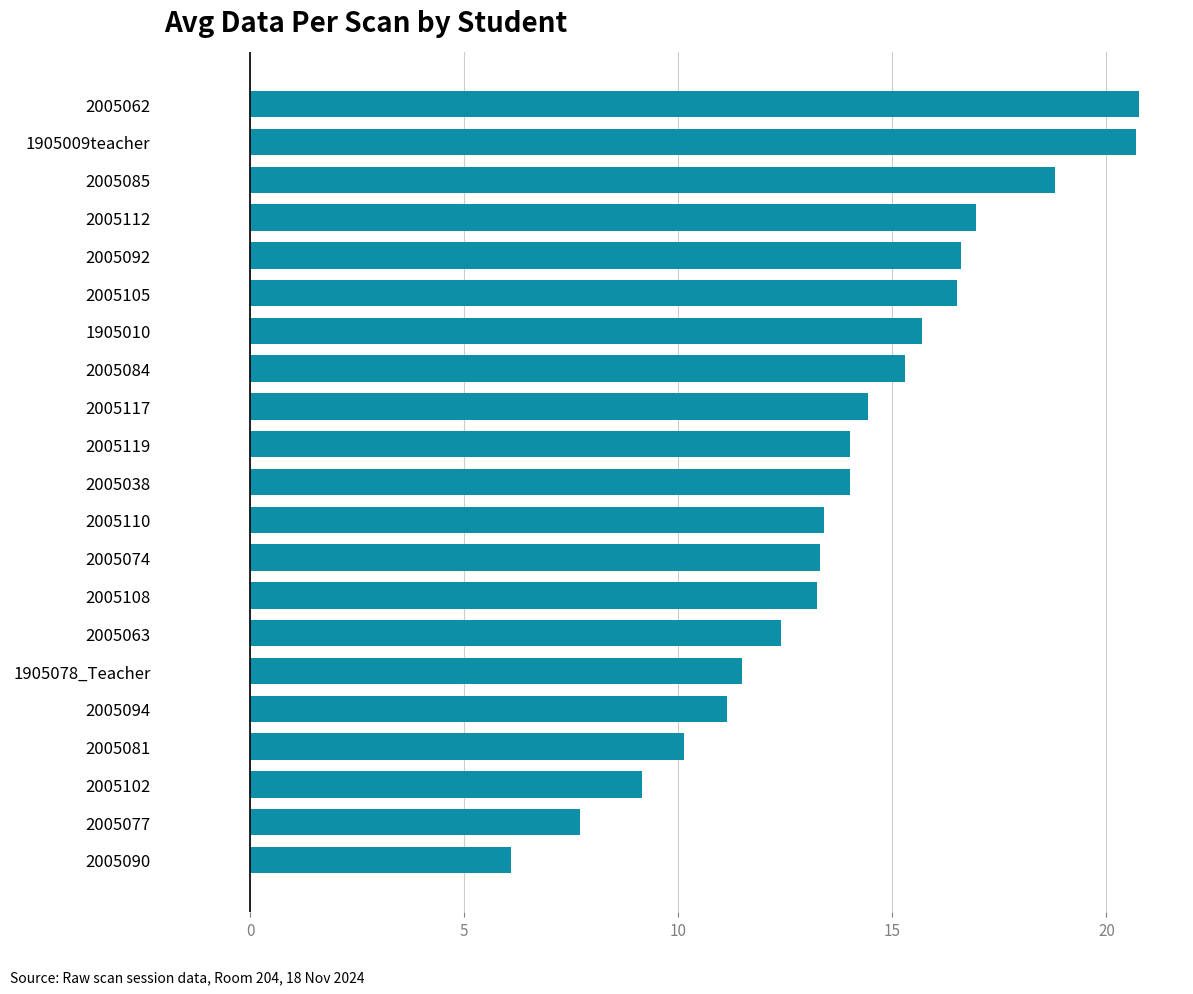

Which has a higher value, 1905078_Teacher or 2005110?

2005110